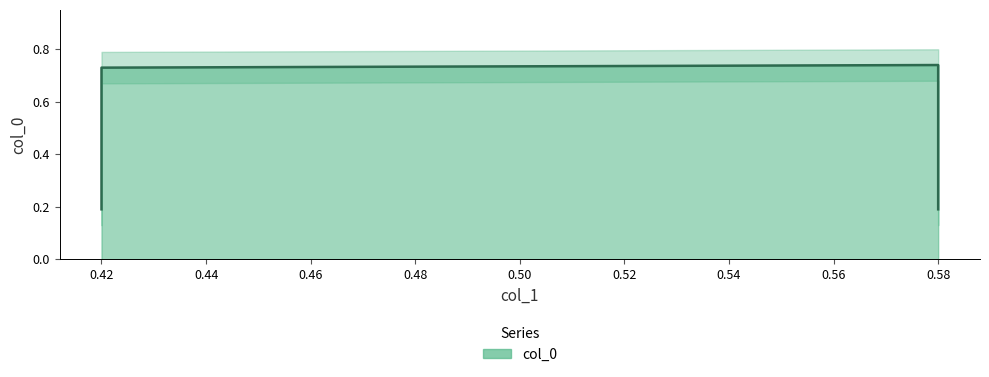

True or false: there are more than 0 points higher than both neighbors.

True